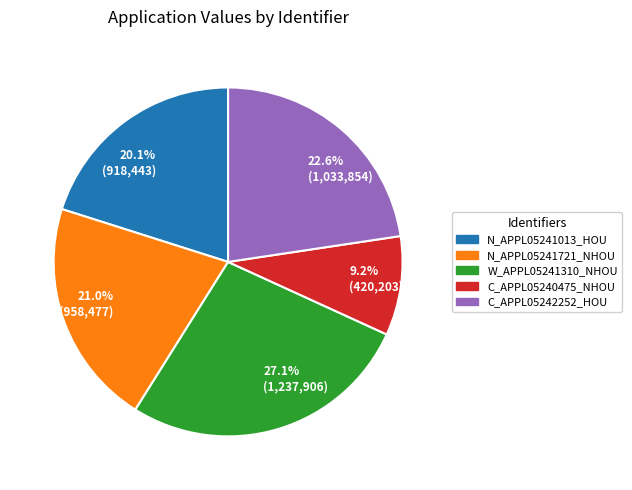

Between W_APPL05241310_NHOU and N_APPL05241013_HOU, which is larger?

W_APPL05241310_NHOU